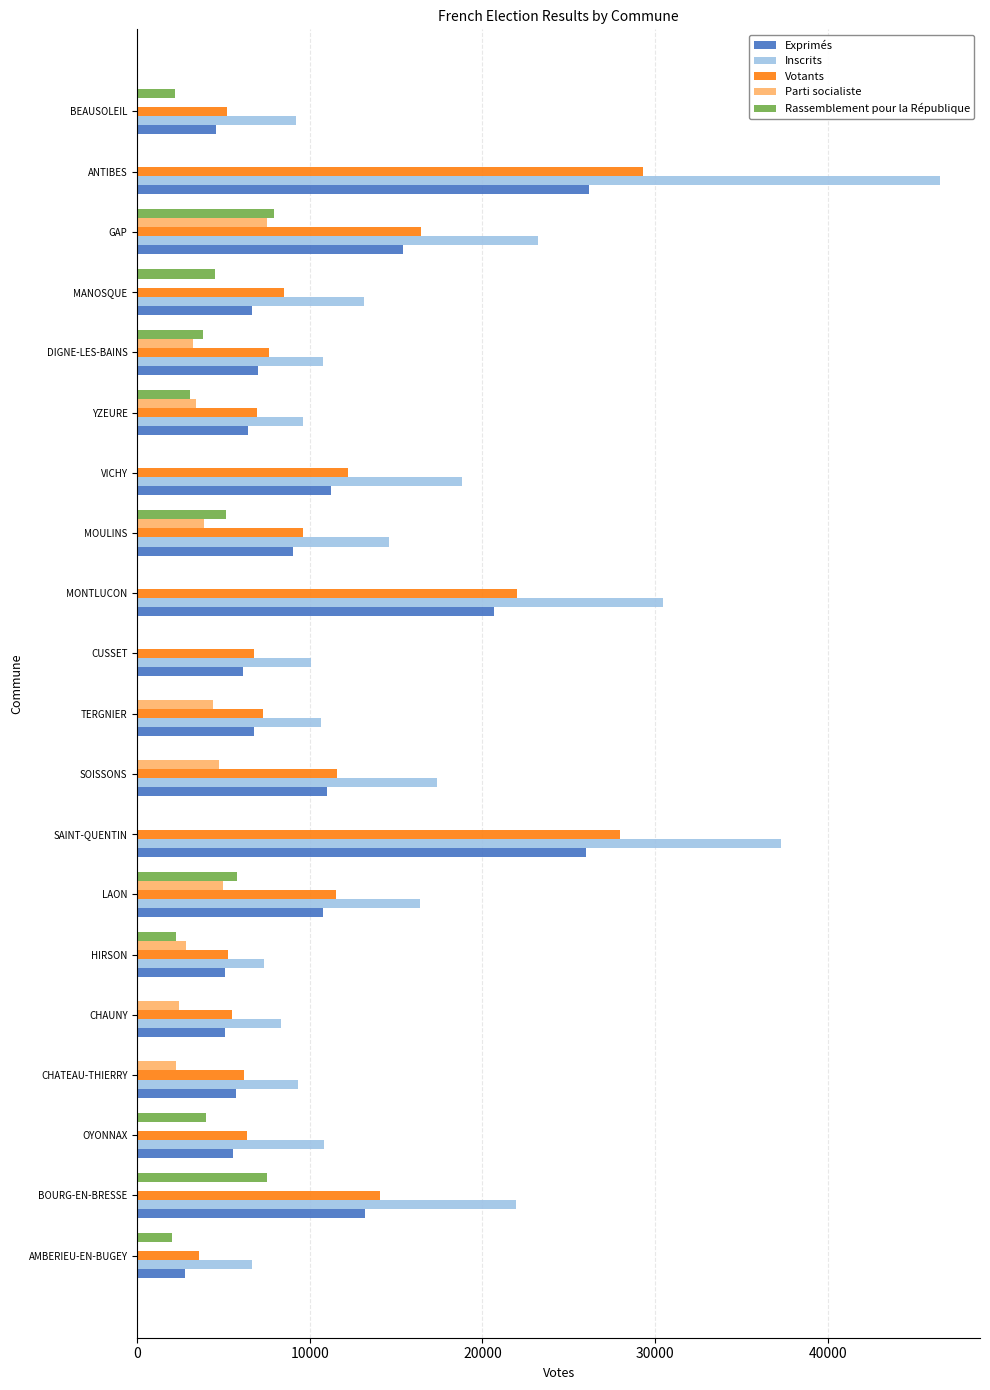

The Inscrits series shows 13703 at CHATEAU-THIERRY. True or false?

False